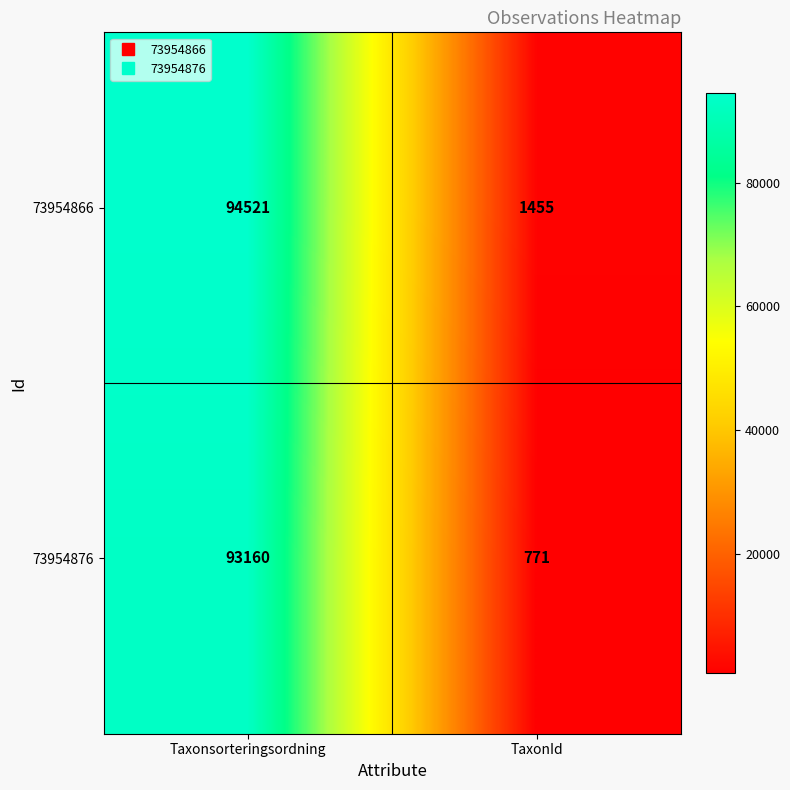

Which label corresponds to the smallest value in the chart?

TaxonId